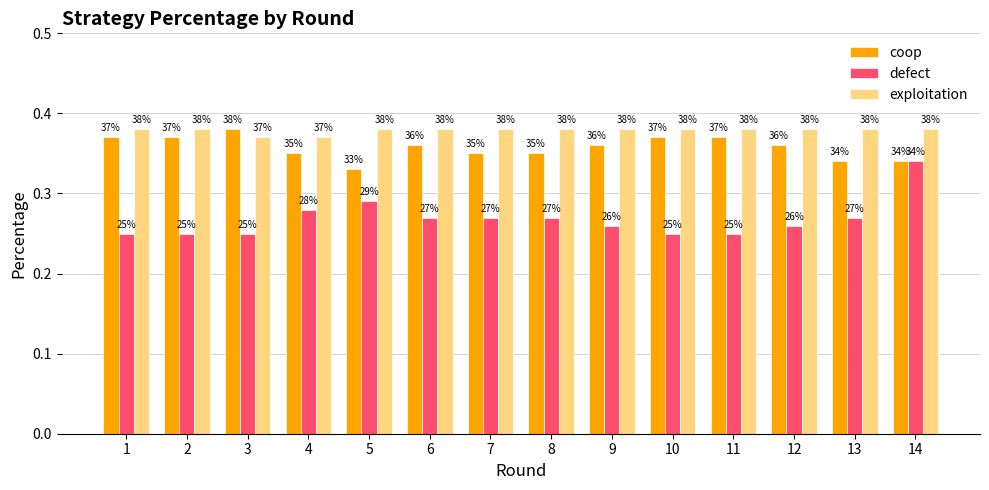

What is the sum of all coop values?

5.0